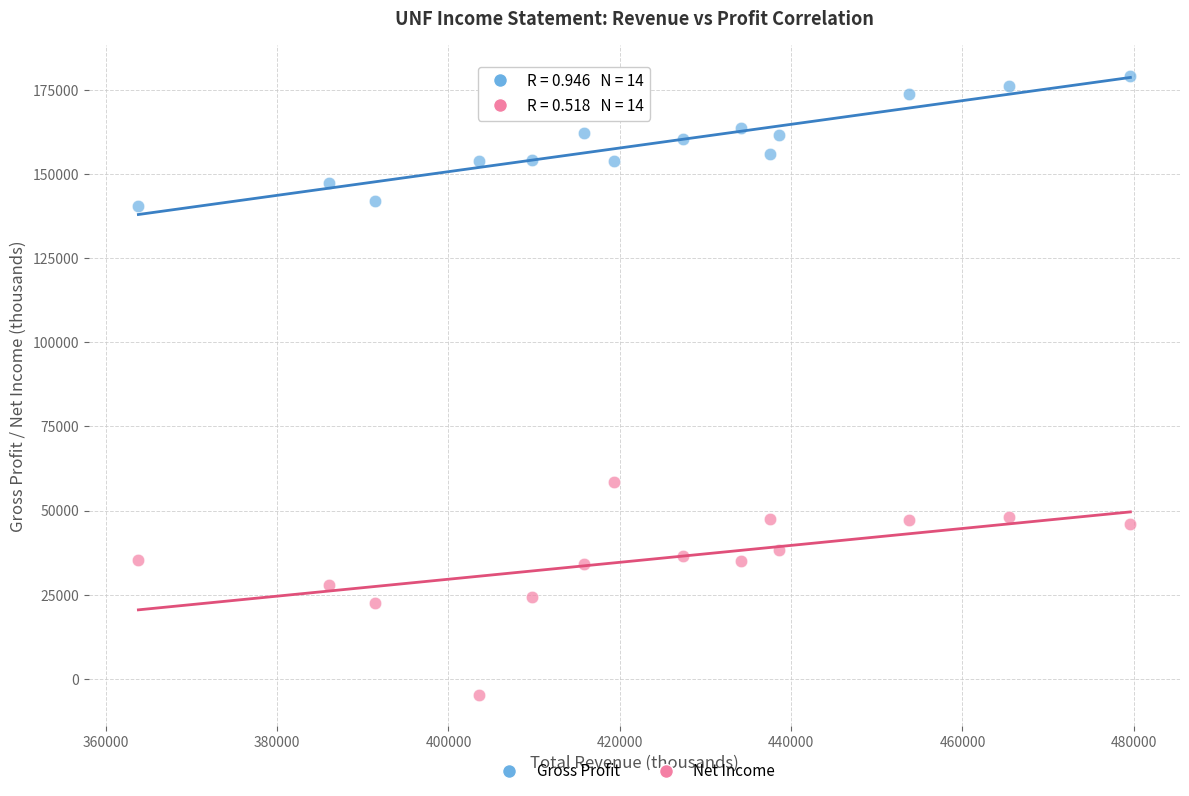

Across all series, what Y value is closest to 87150?

58400